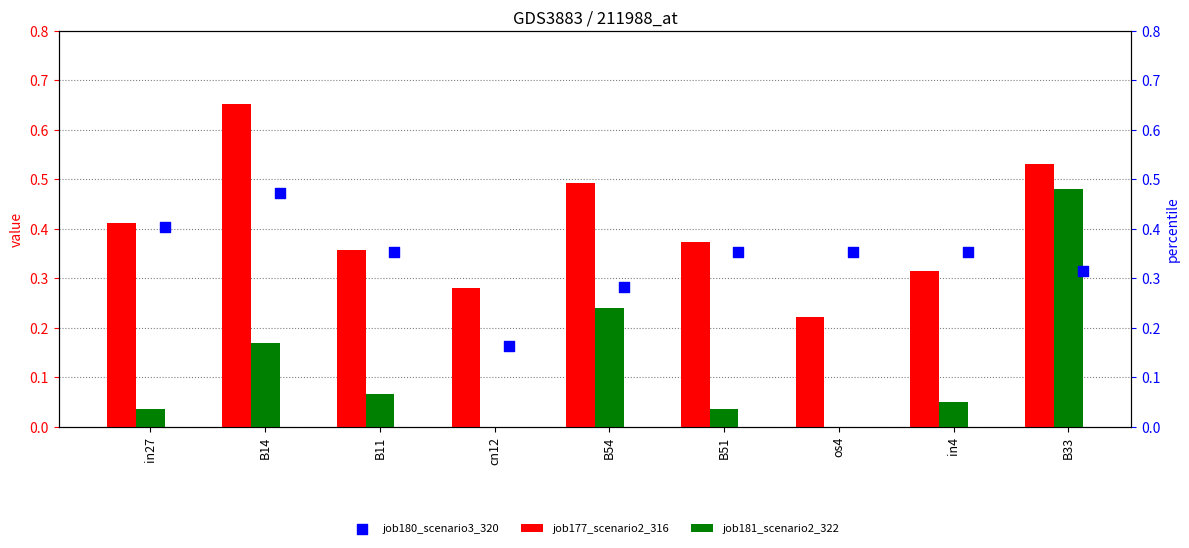

Is the value of job181_scenario2_322 at in27 greater than the value of job177_scenario2_316 at B11?

No